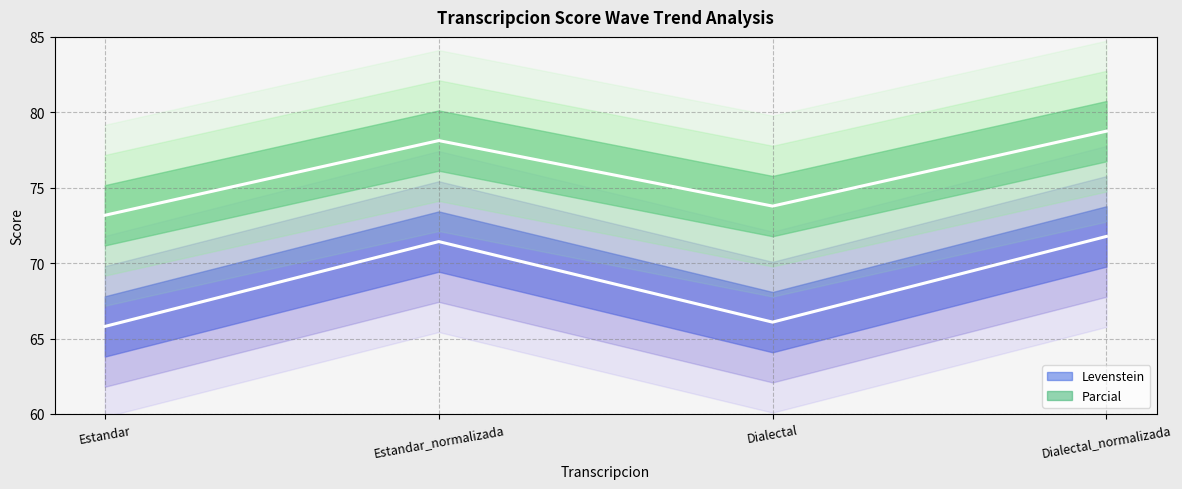

Which label corresponds to the smallest value in the chart?

Estandar